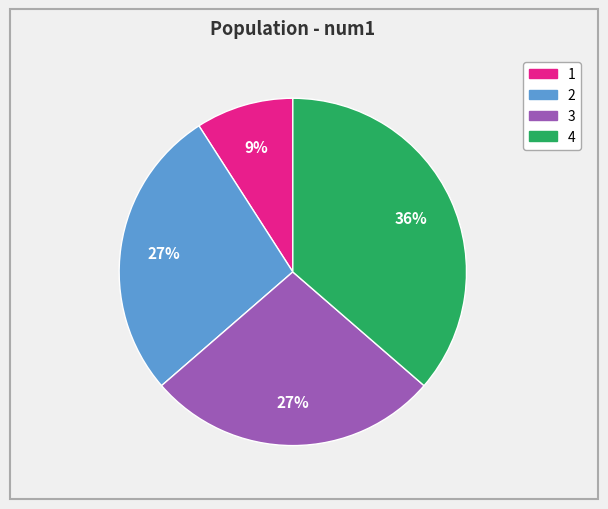

Count the number of slices in the pie.

4